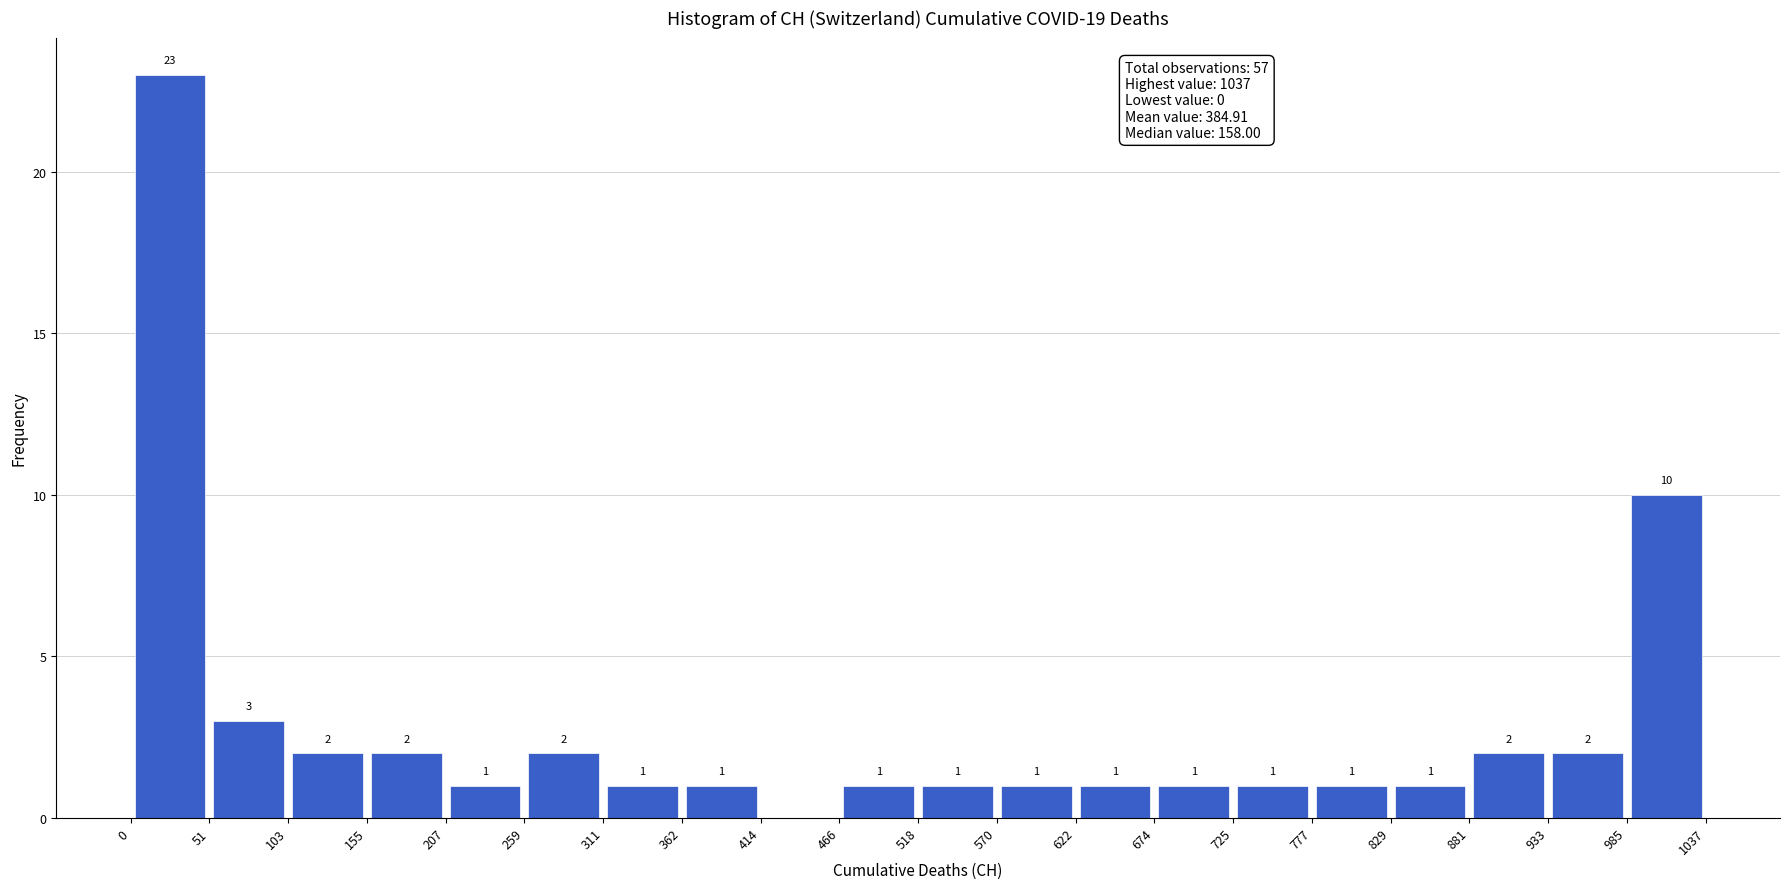

Over which range of the x-axis is the bar tallest?

0 to 51